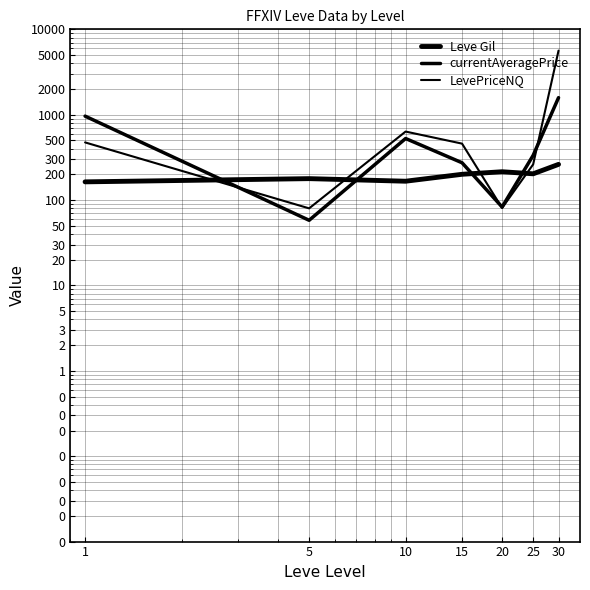

Where is the first local maximum for Leve Gil?

5